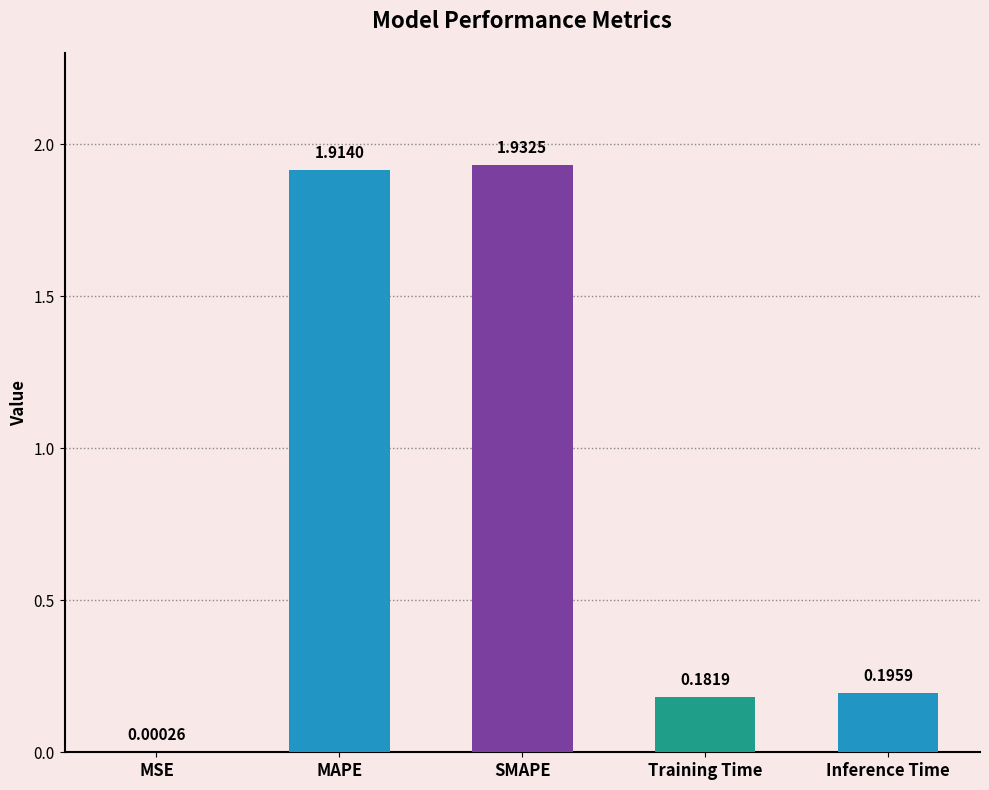

What is the sum of the values at MAPE and Inference Time?

2.1